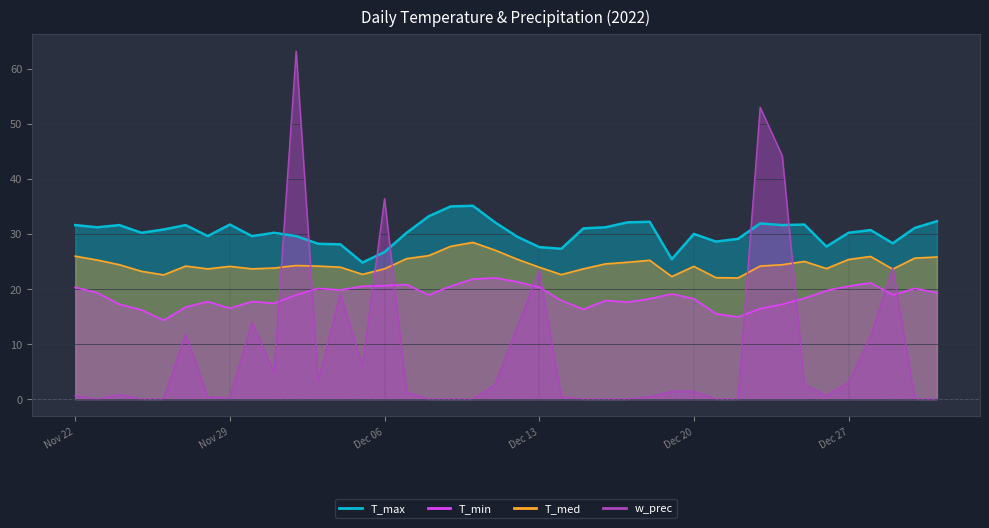

What is the sum of all T_med values?

978.2